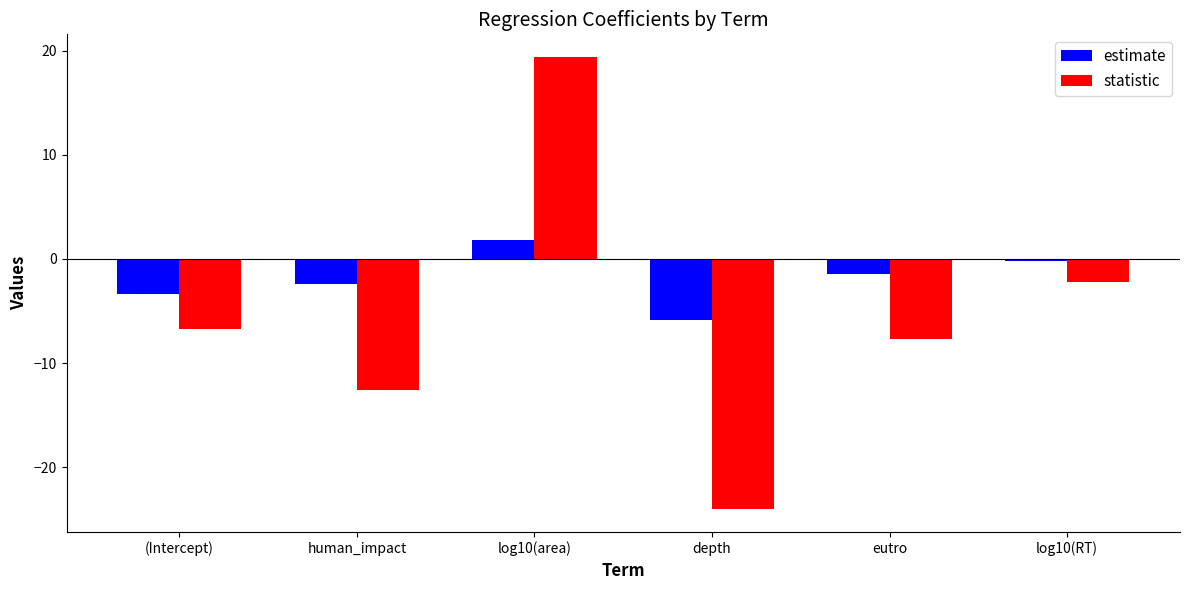

What is the minimum value shown in the chart?

-24.0